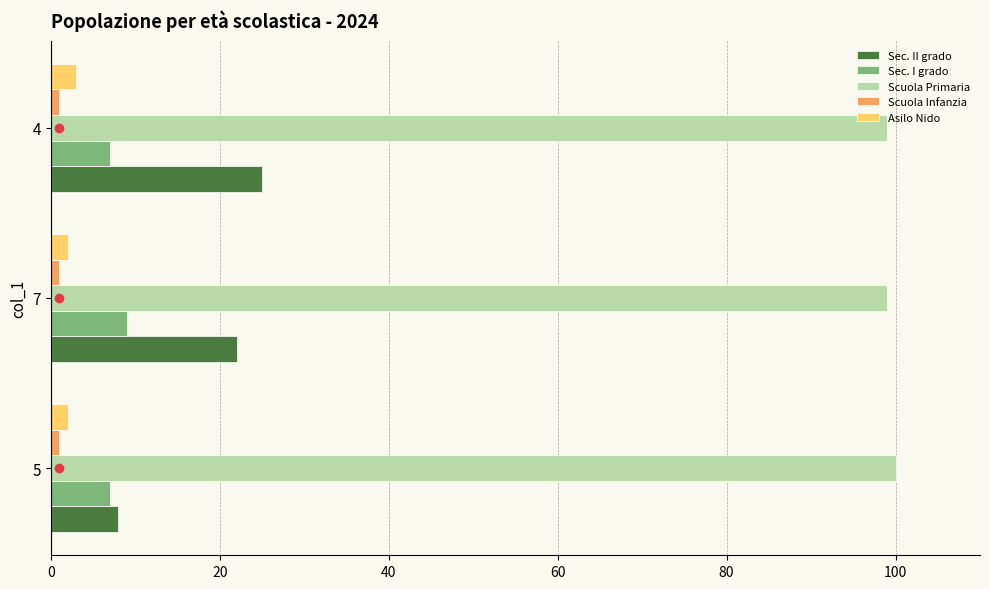

Which series has the widest spread of values?

Sec. II grado